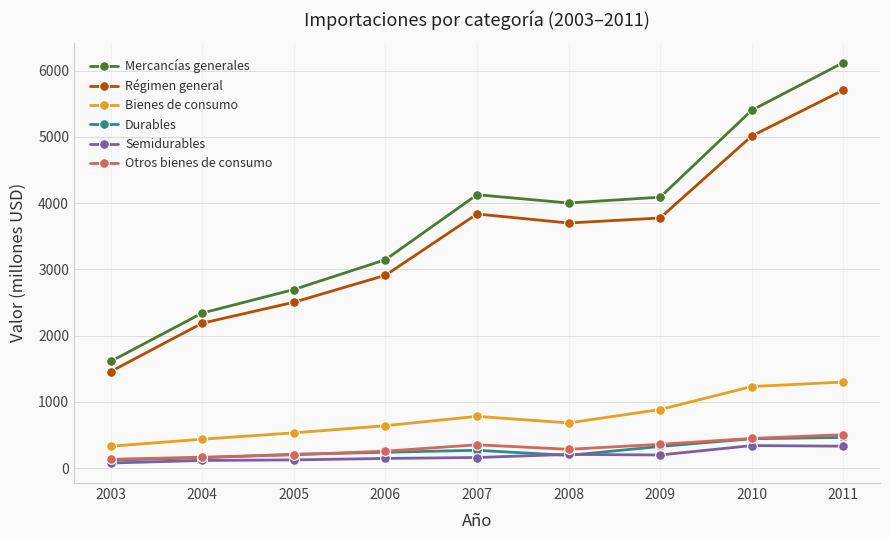

At which label does Bienes de consumo first exceed 682?

2007